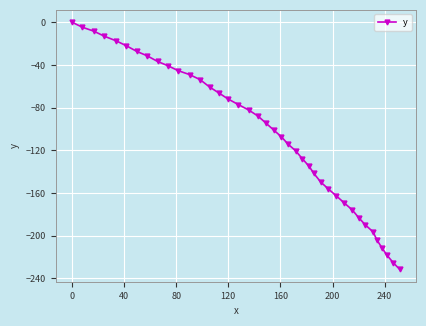

What is the difference between the maximum and minimum values?

231.7